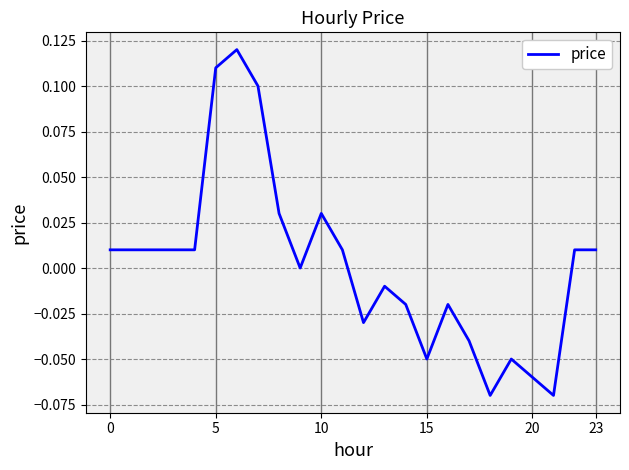

How many lines are shown in the chart?

1